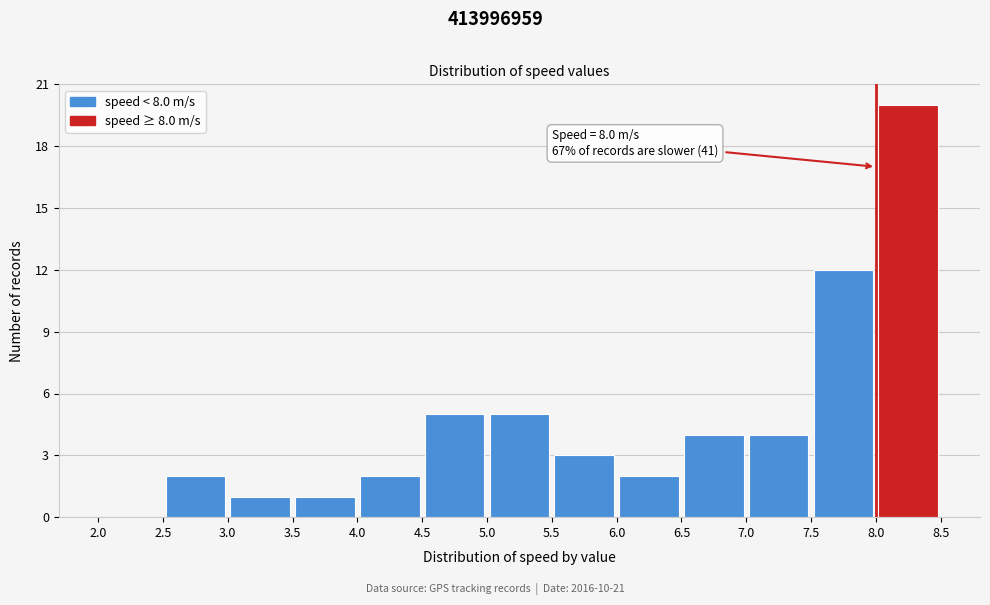

Which range on the x-axis has the tallest bar?

8.0 to 8.5